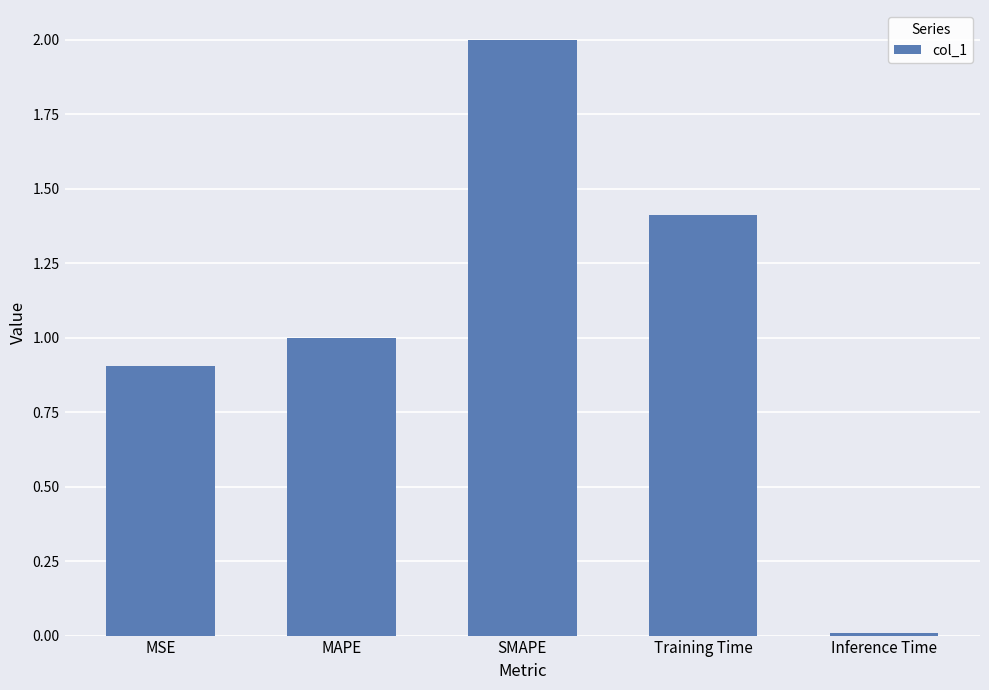

What is the sum of the values at MAPE and MSE?

1.9